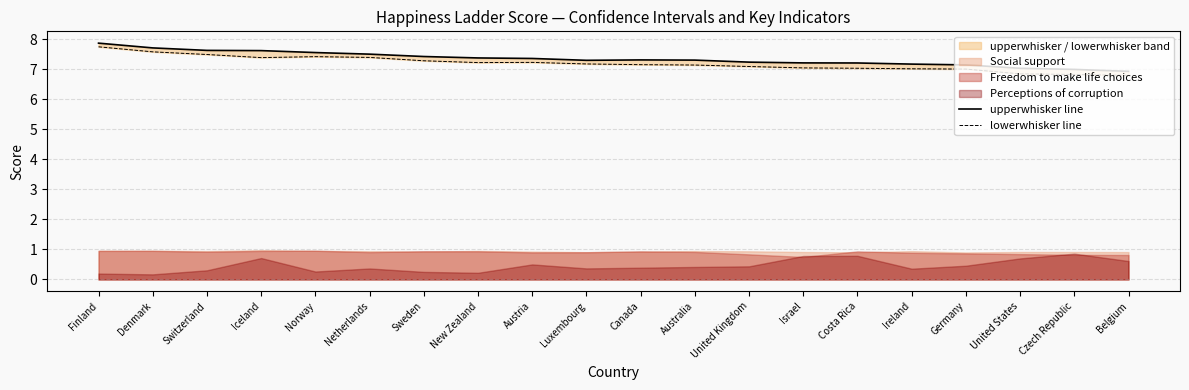

At which category is the sum across all series the highest?

Finland